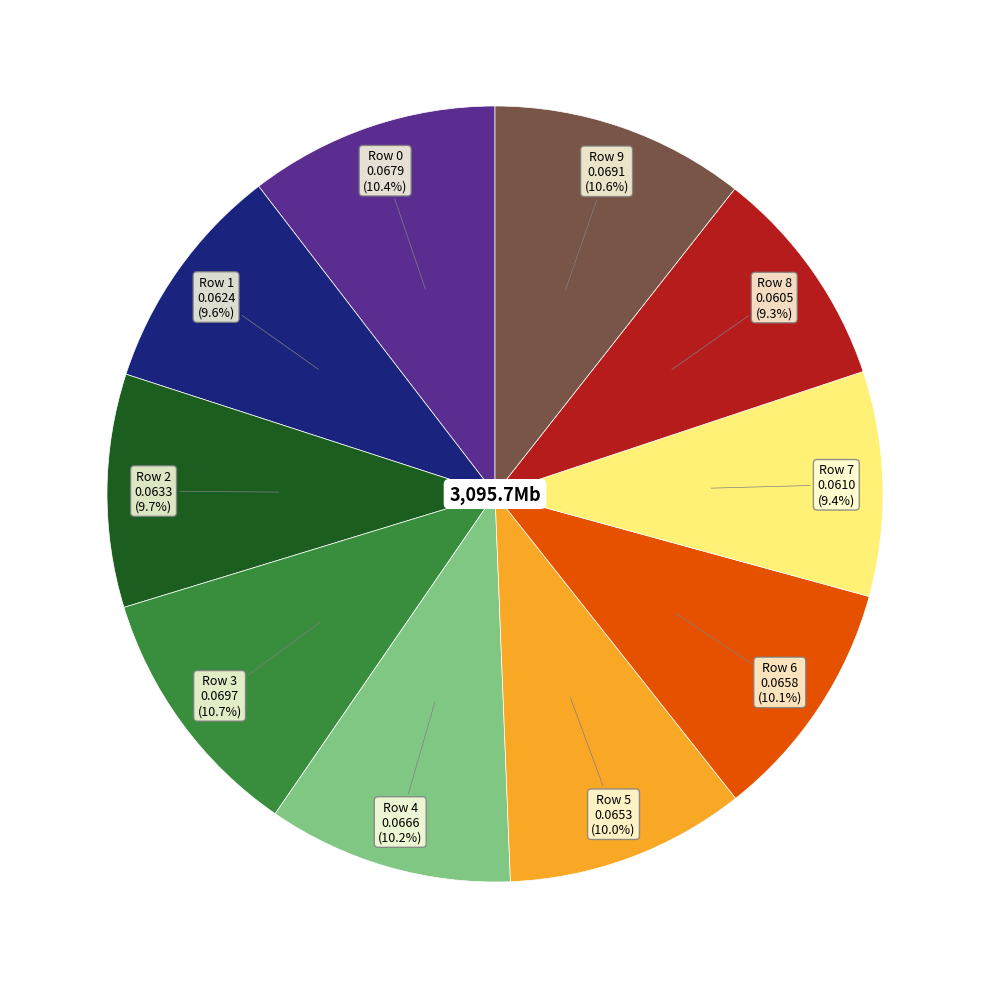

Is there a majority slice in this chart?

No